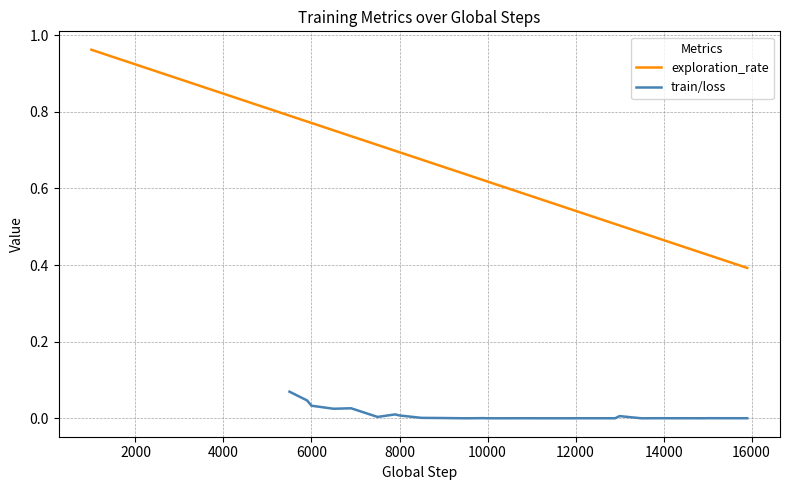

Does the chart have visible grid lines?

Yes